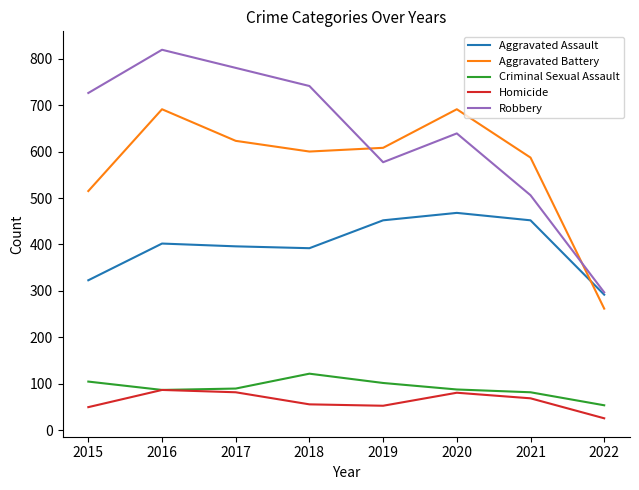

List the labels in order of Robbery value, largest first.

2016, 2017, 2018, 2015, 2020, 2019, 2021, 2022